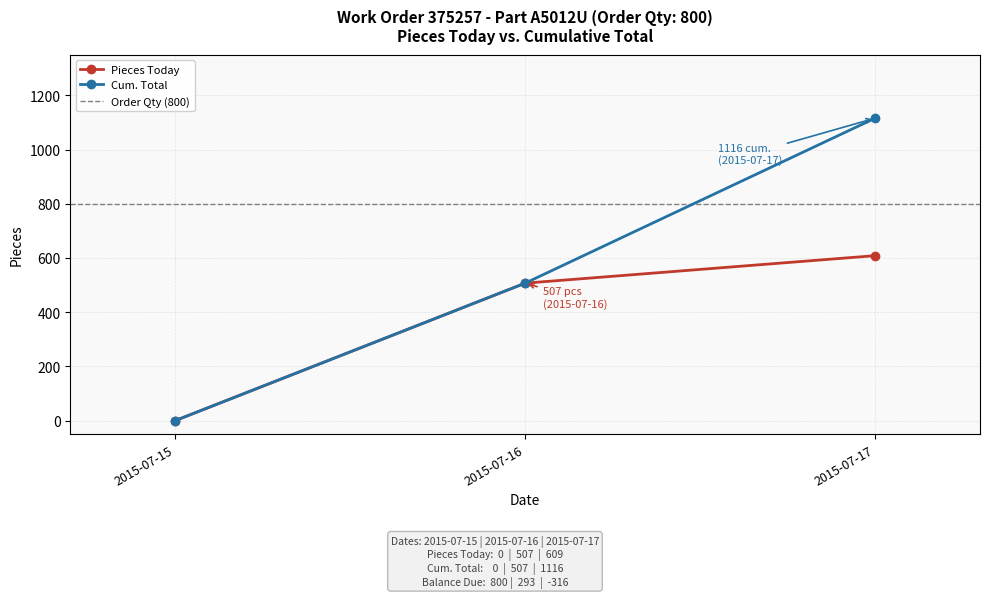

What is the difference between the Cum. Total values at 2015-07-17 and 2015-07-15?

1115.6